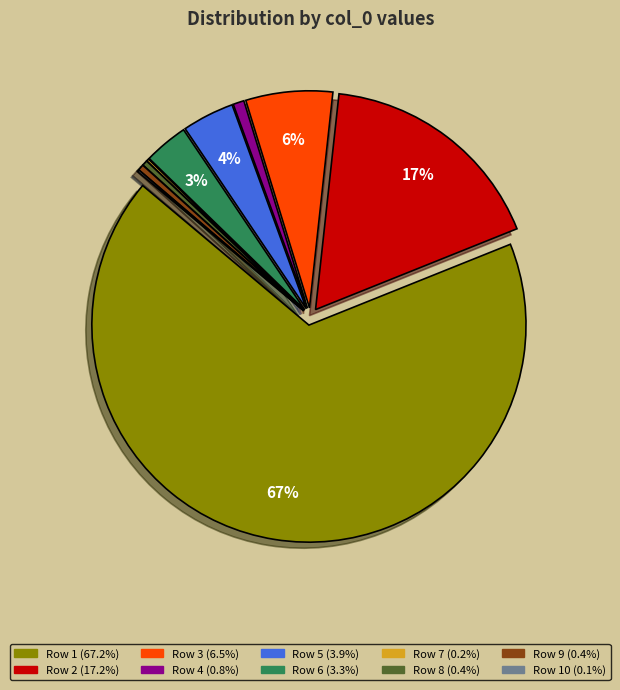

Is there any slice that represents more than half of the pie?

Yes